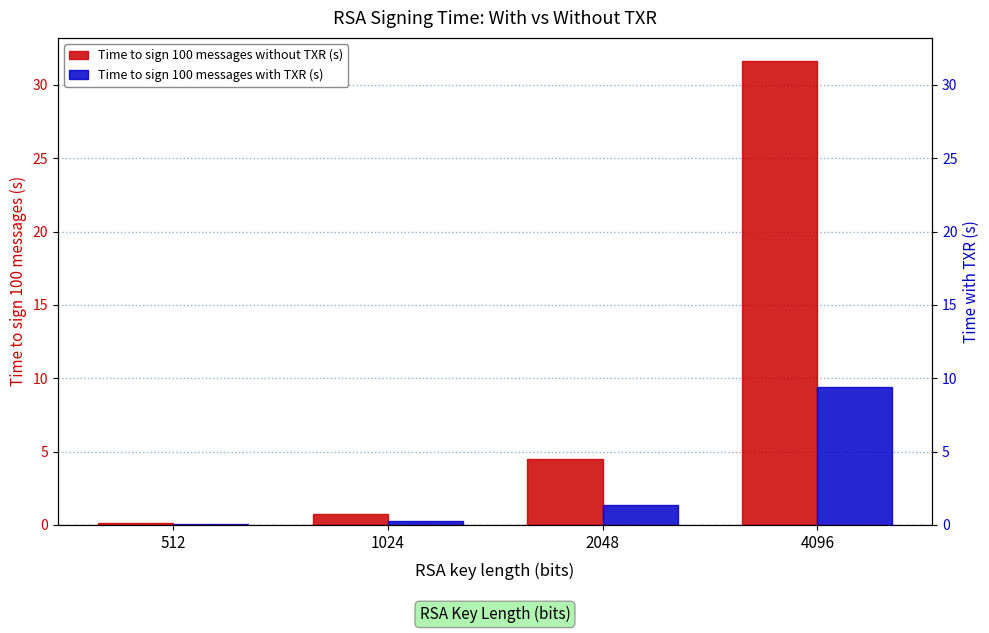

Rank the categories by Time to sign 100 messages with TXR (s) value from highest to lowest.

4096, 2048, 1024, 512